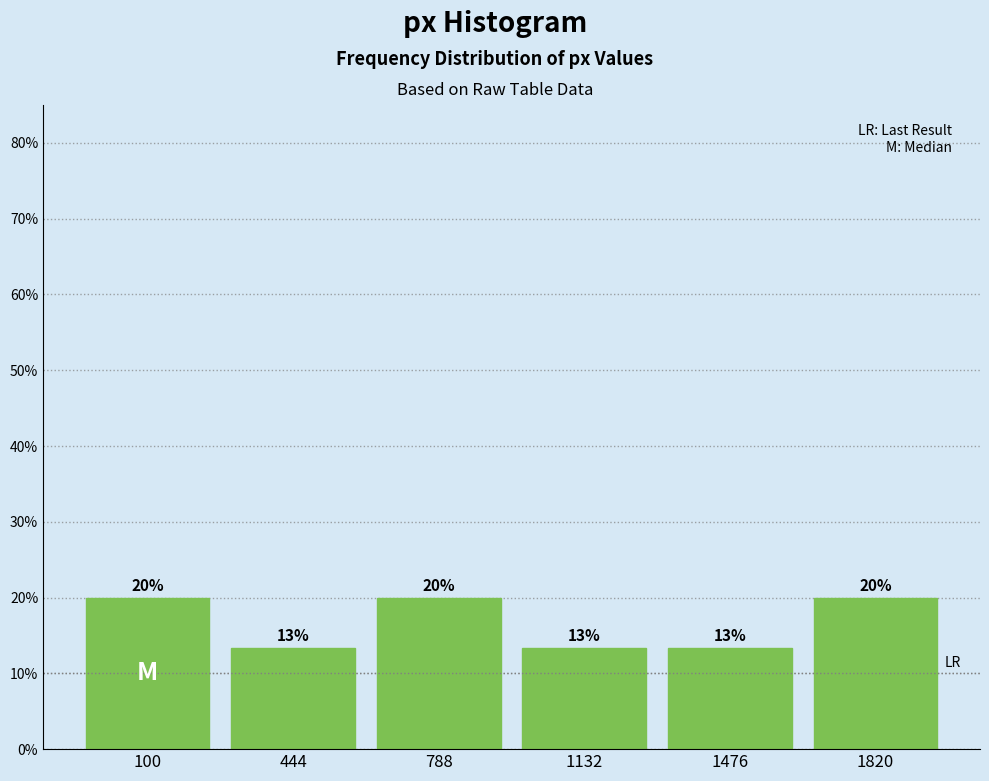

What is the sum of the values at 788 and 1820?

40.0